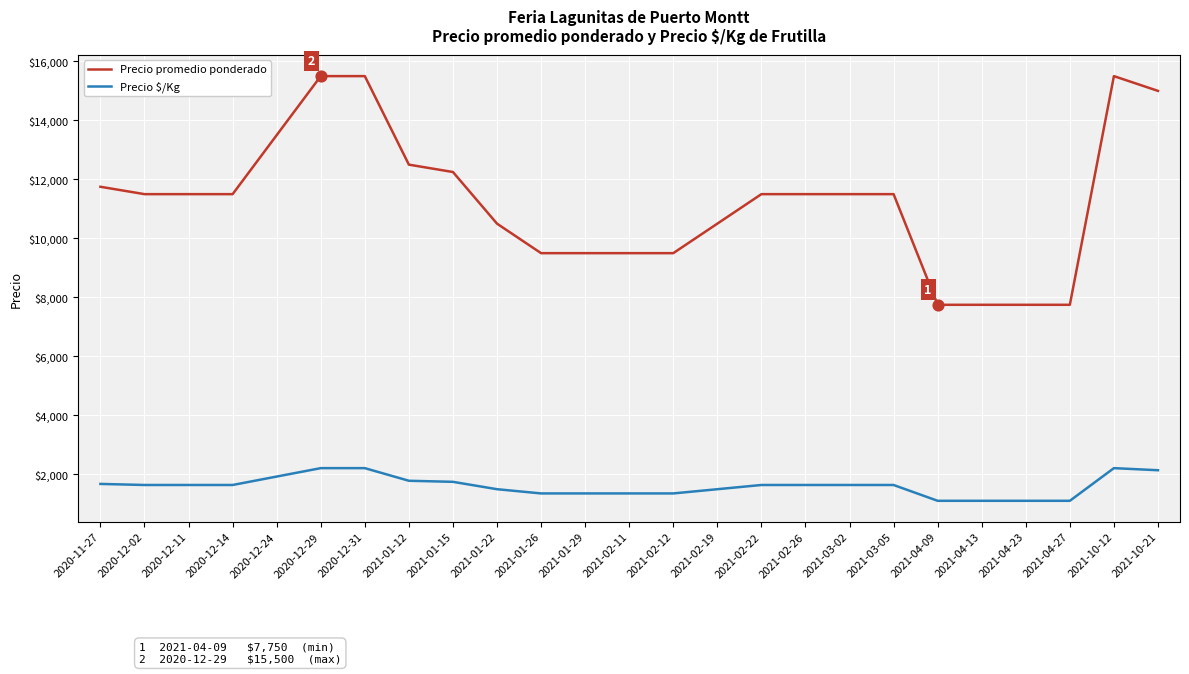

Which series has the largest total across all categories?

Precio promedio ponderado